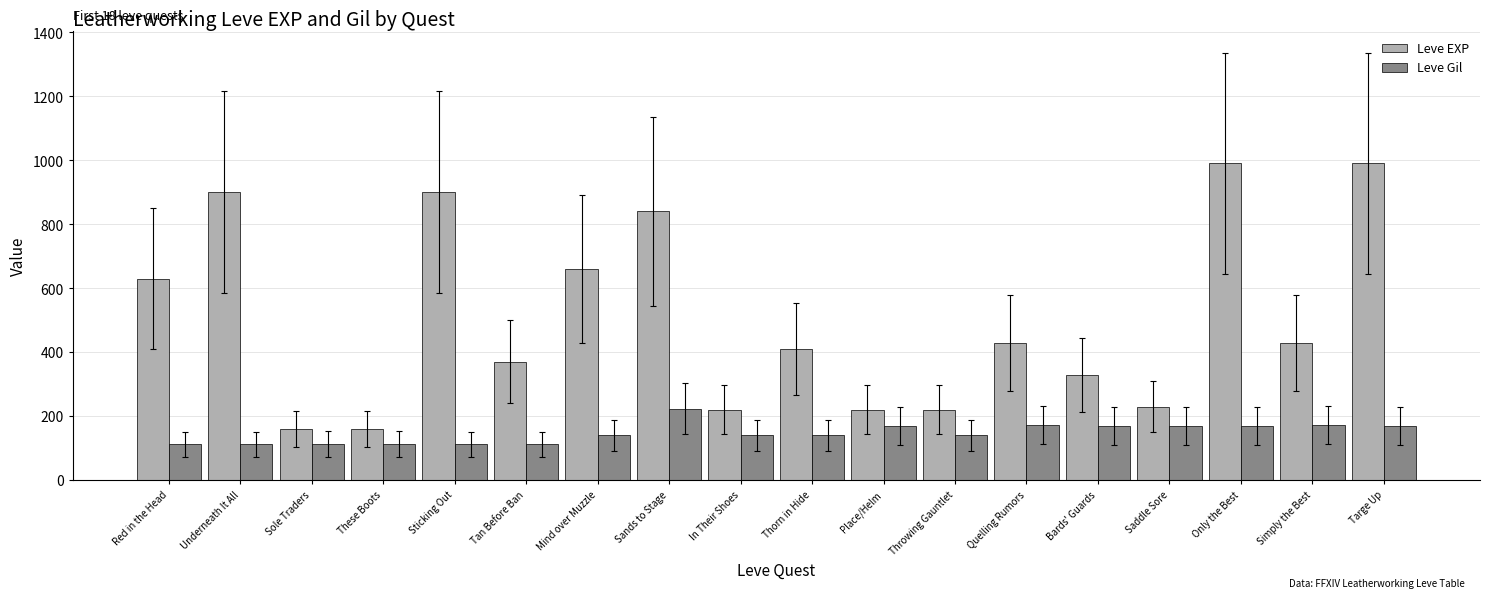

Is the value of Leve Gil at Sole Traders greater than the value of Leve EXP at Sole Traders?

No